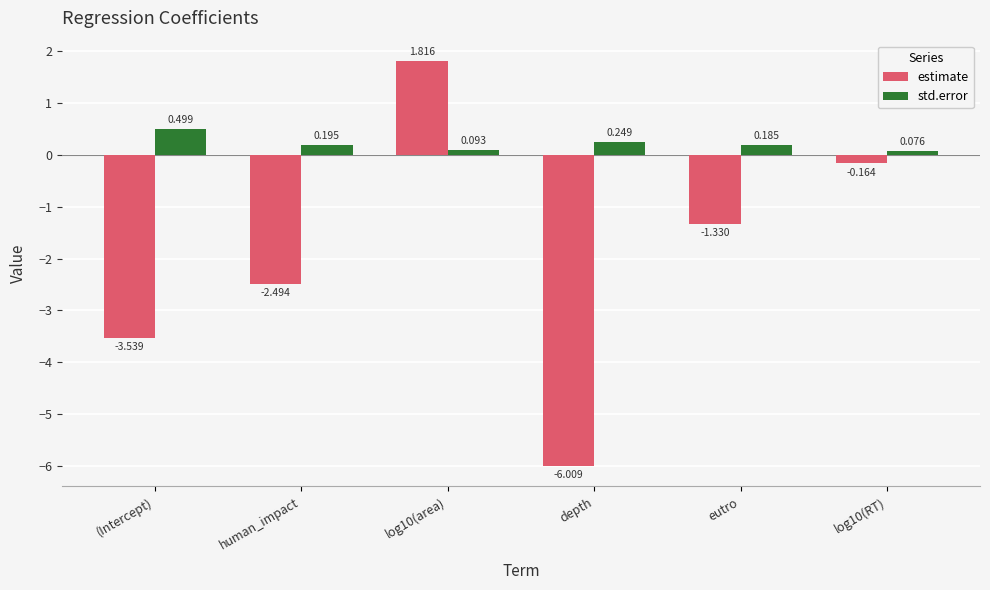

How many groups of bars are there?

6